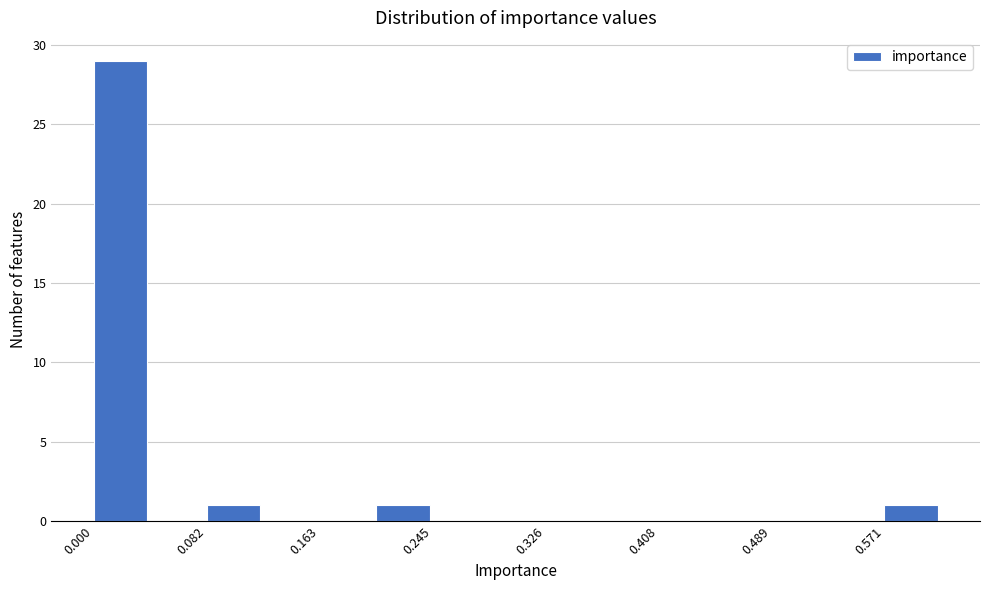

How tall is the bar that spans 0.57 to 0.61 on the x-axis? Neither the bar edges nor the heights are printed on the chart, so give them approximately, as read against the axes.

1